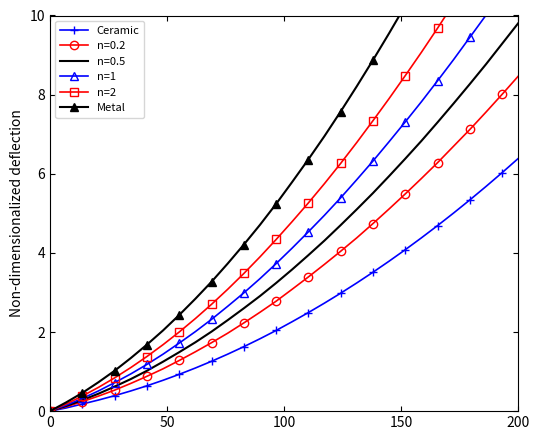

What is the maximum value for n=0.2?

8.5